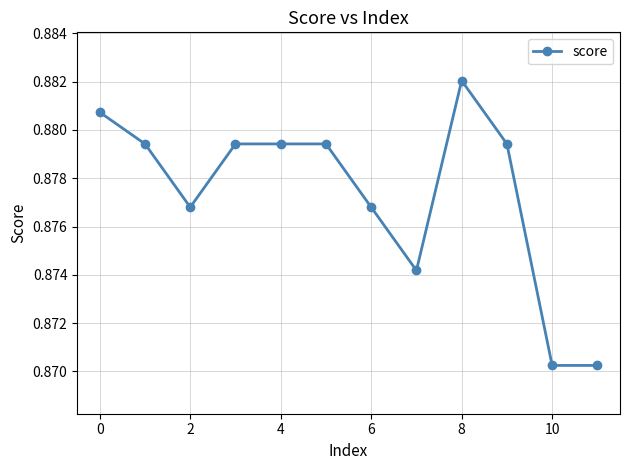

What is the sum of all values?

10.5